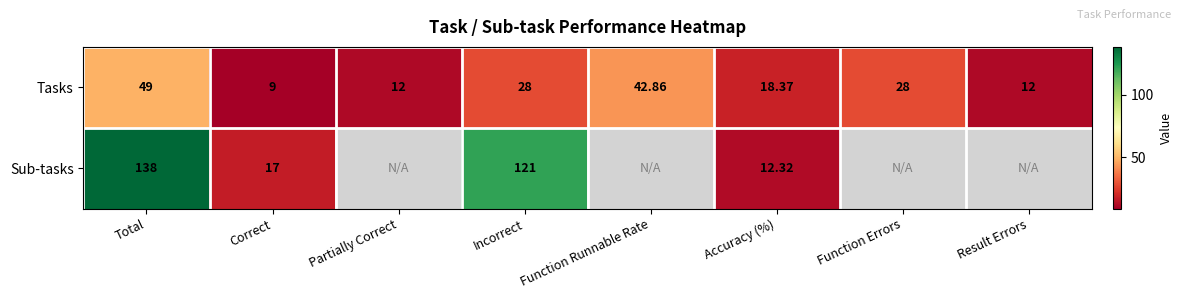

At Total, list the series in order from smallest to largest.

Tasks, Sub-tasks